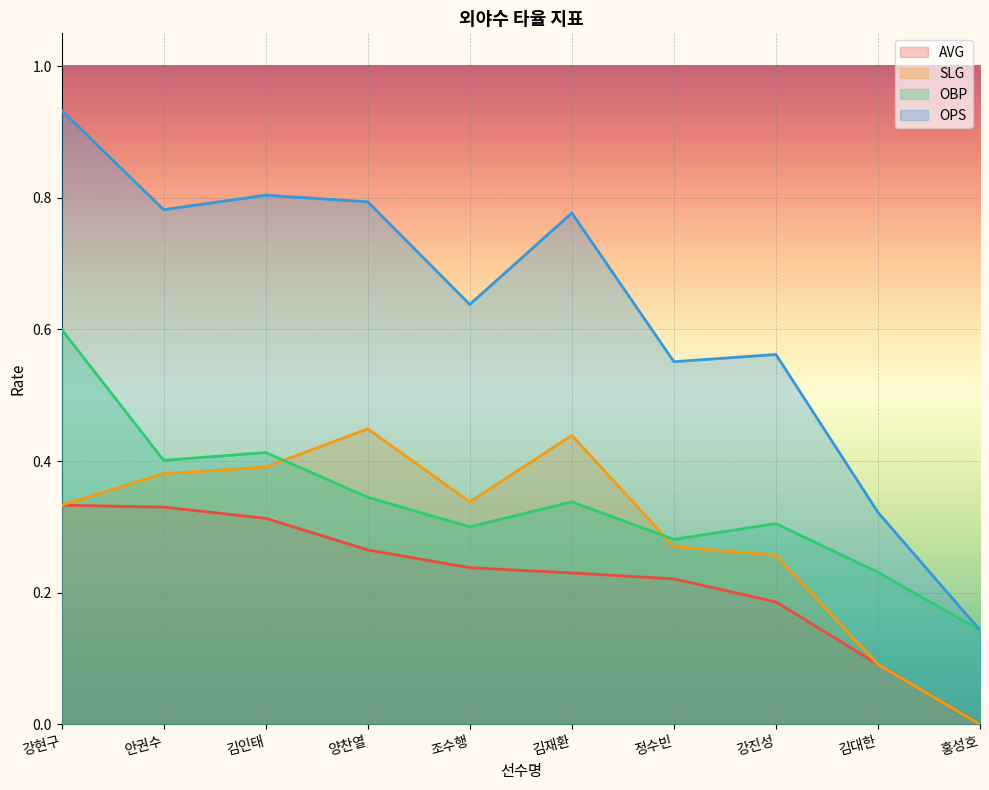

What is the difference between the second highest and second lowest values in the OBP series?

0.2